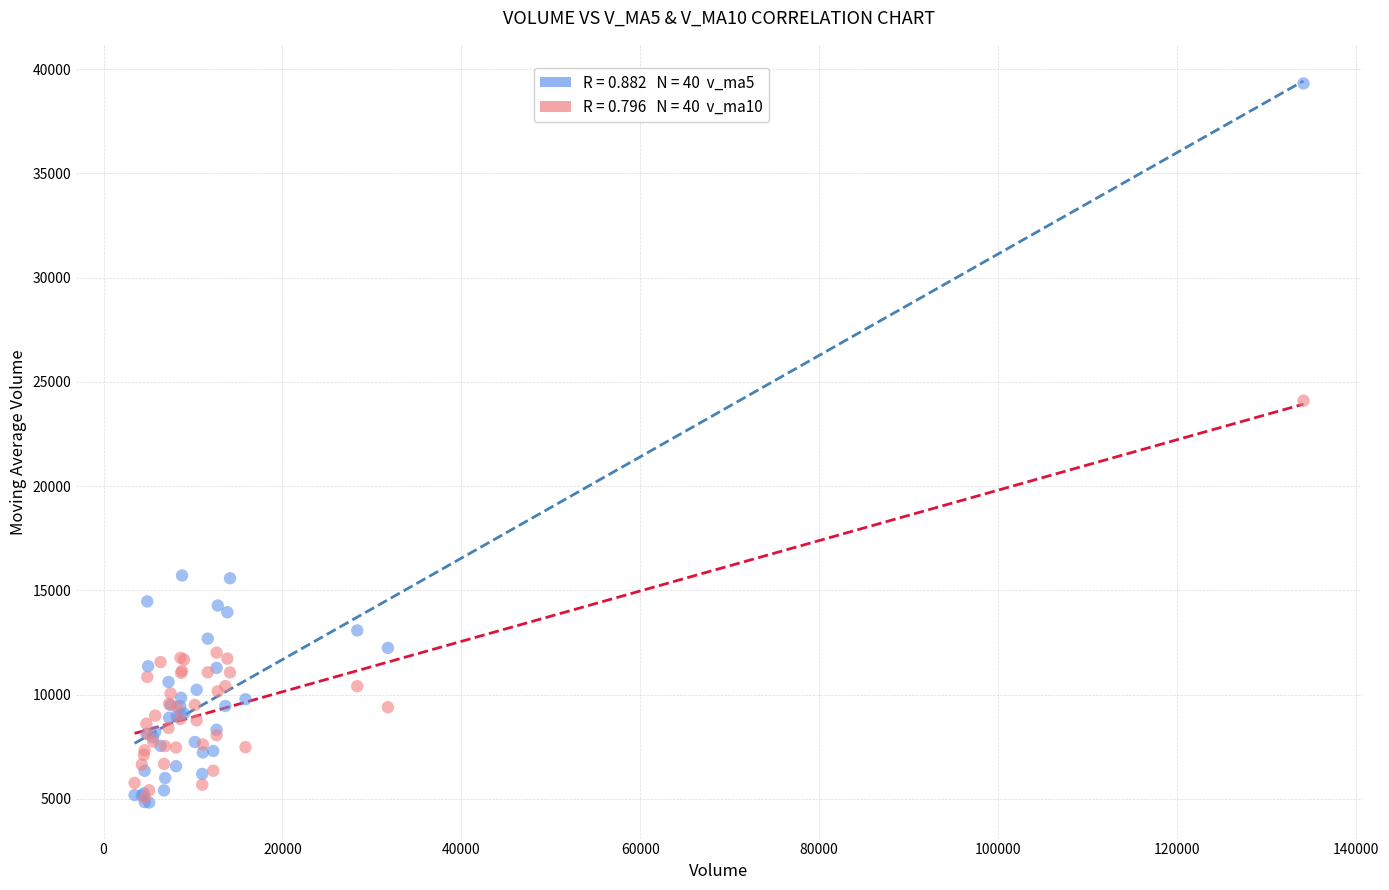

Across all series, what Y value is closest to 22066?

24097.8